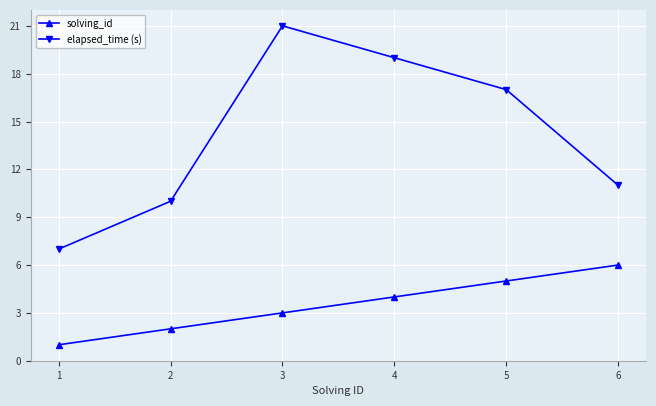

True or false: solving_id and elapsed_time (s) cross at least once.

False